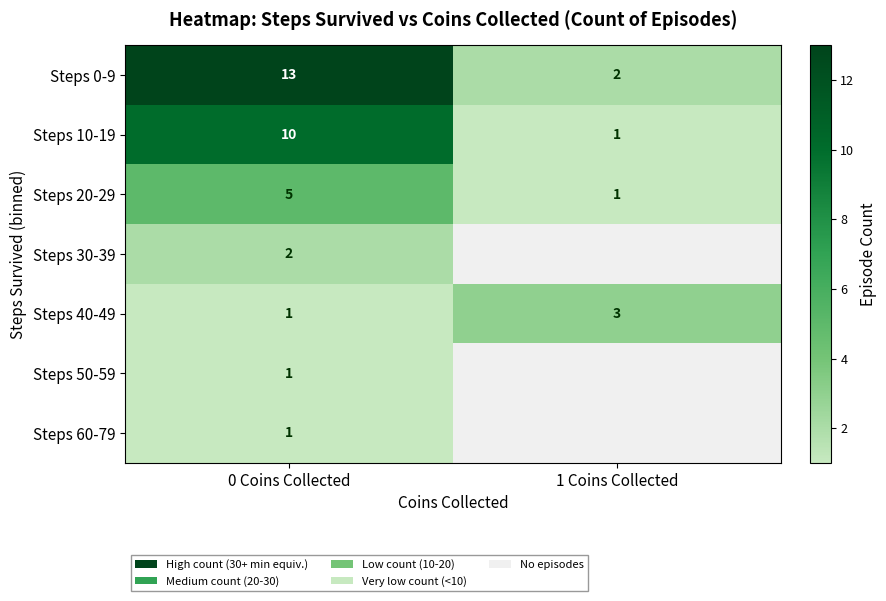

What is the difference between the maximum and minimum values in the row_1 series?

9.0